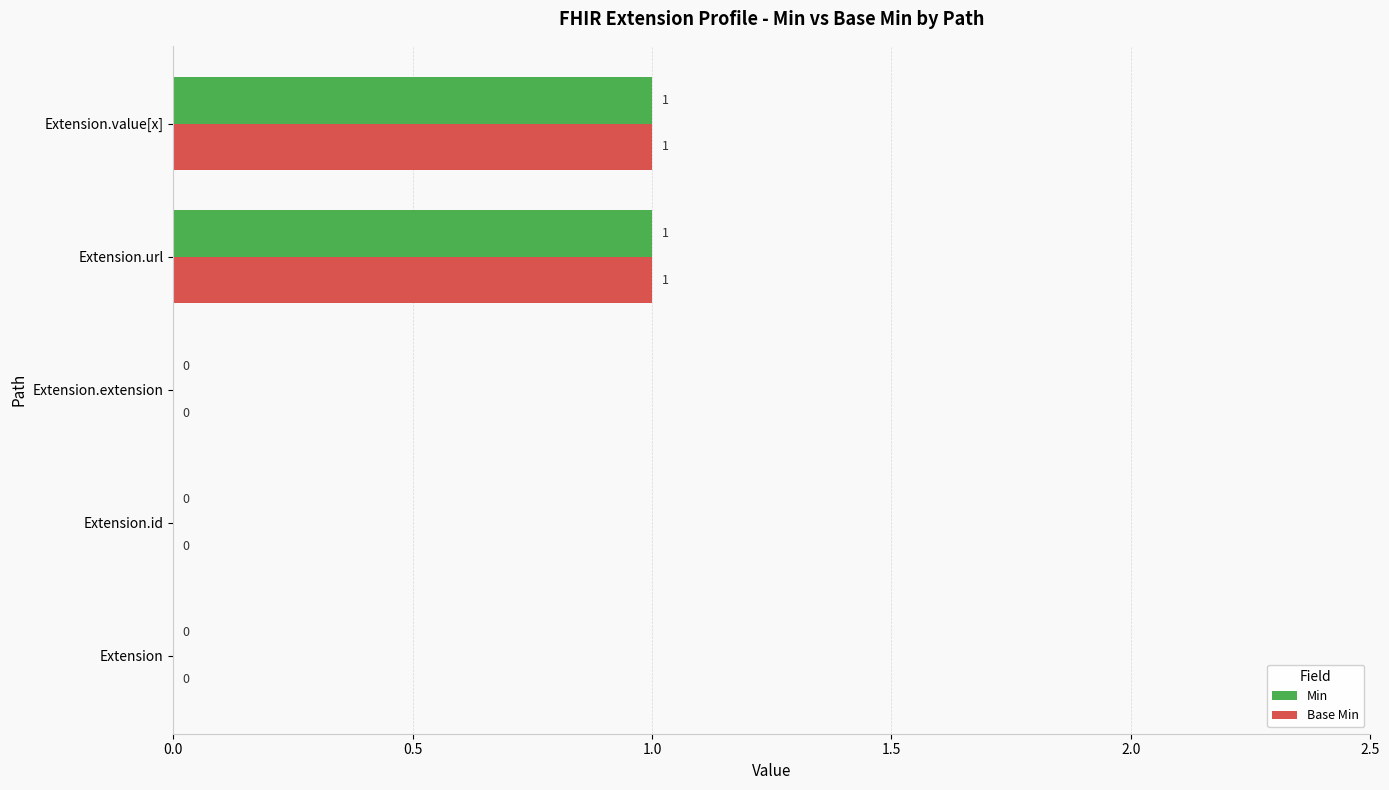

Is the value of Min at Extension.extension greater than the value of Base Min at Extension.url?

No